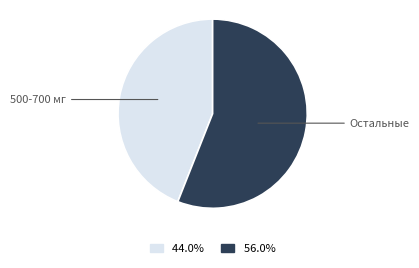

How many slices are in this pie chart?

2